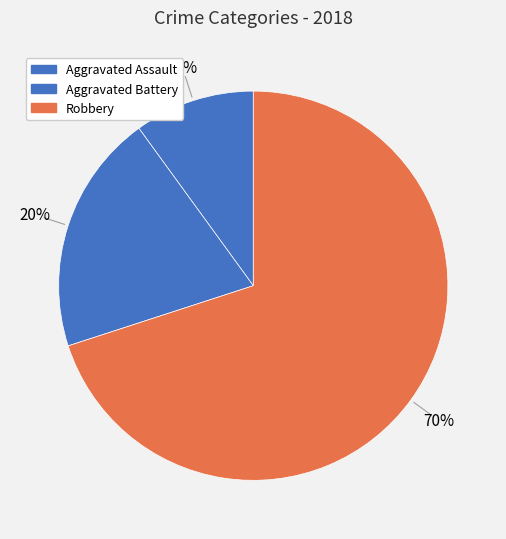

Count the number of slices in the pie.

3